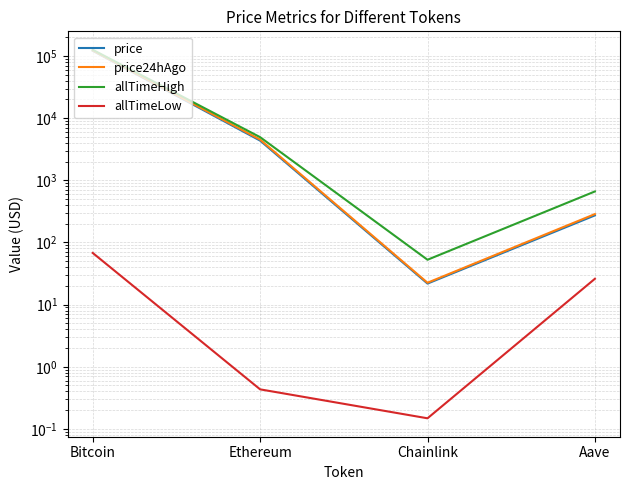

The value of price at Chainlink is 9.2. True or false?

False